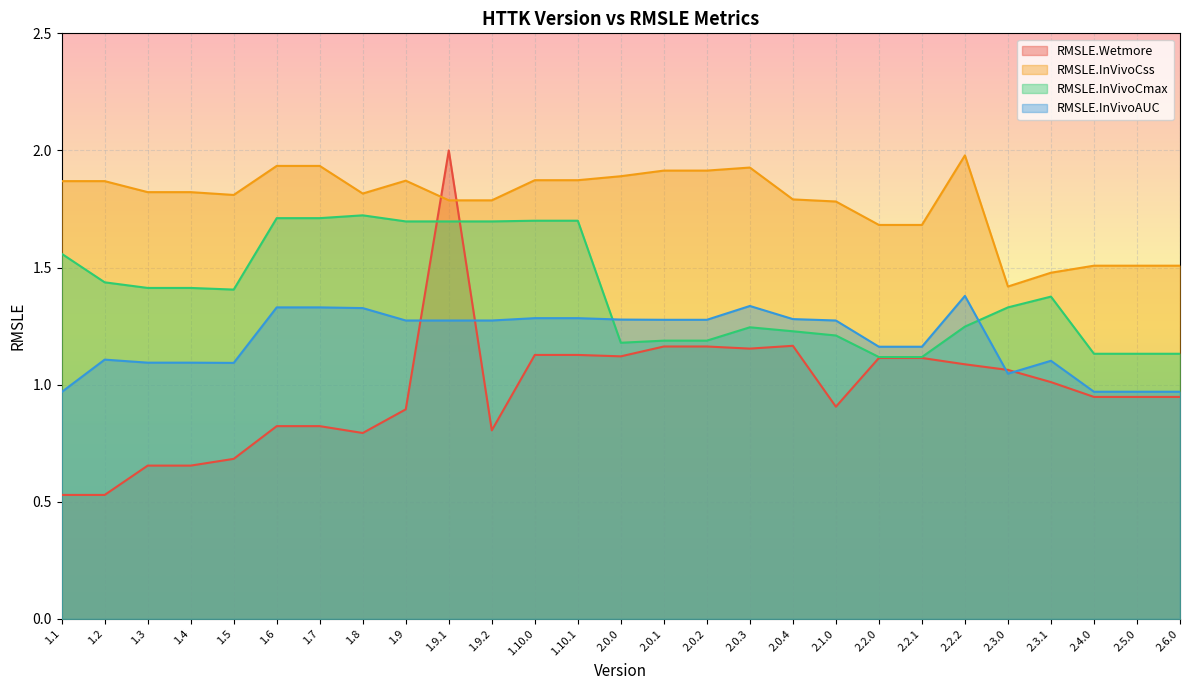

How many data points does each series have?

27